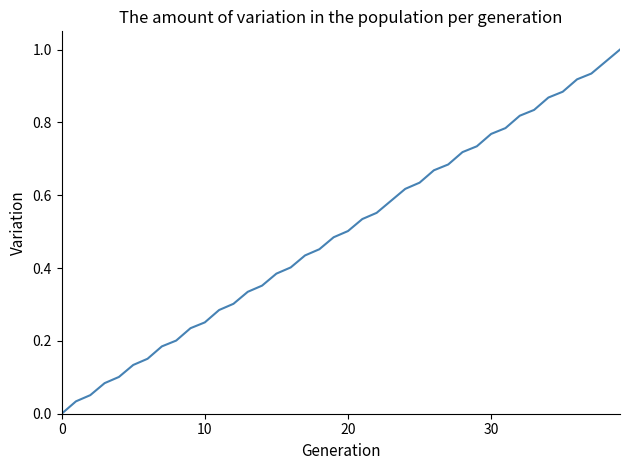

What is the label of the 17th point from the left?

16